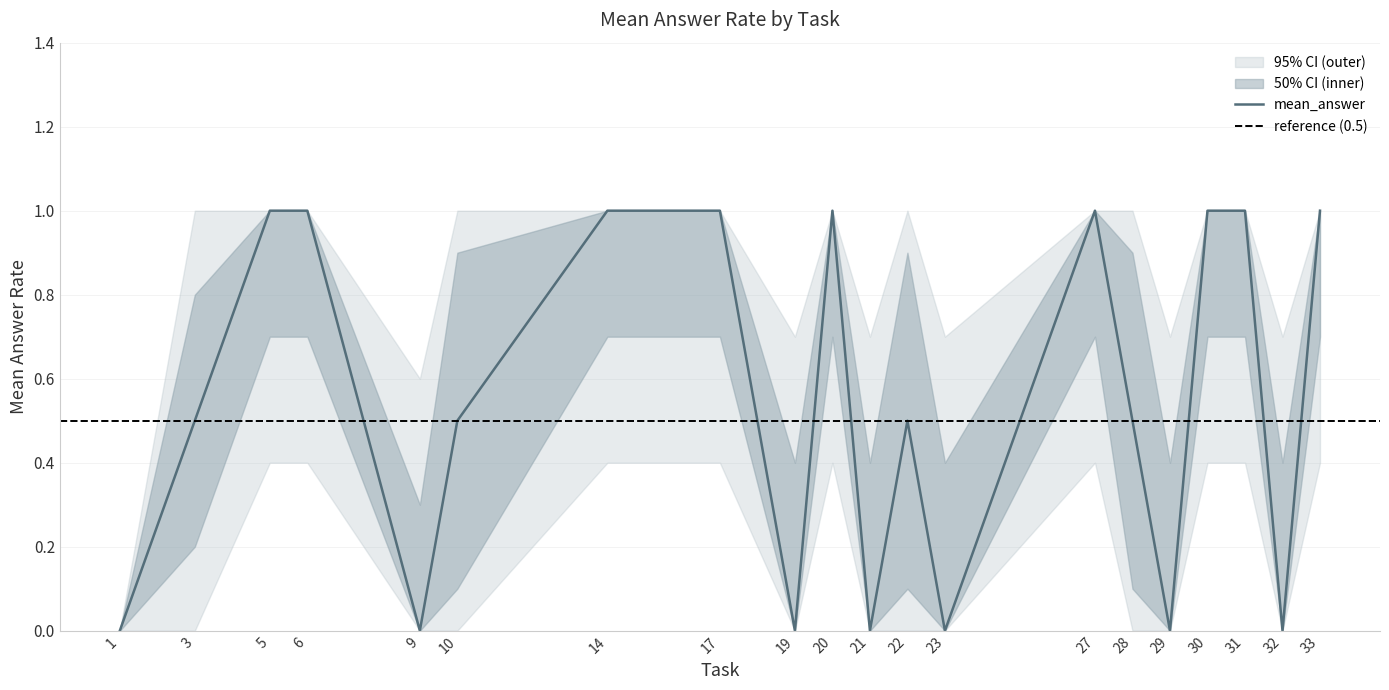

How many categories are shown in the chart?

20